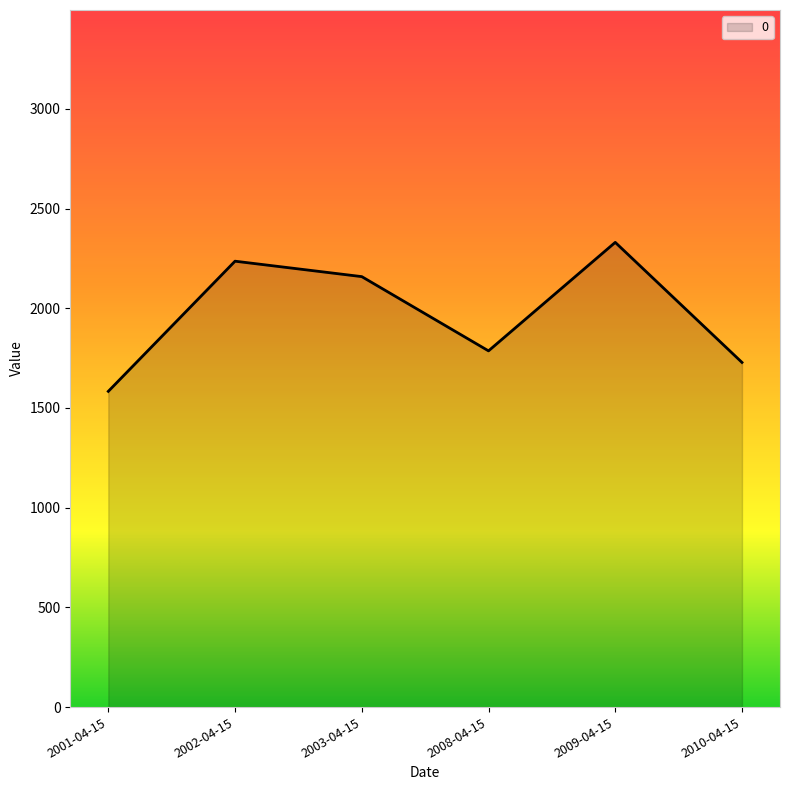

What is the sum of the values at 2003-04-15 and 2001-04-15?

3741.7